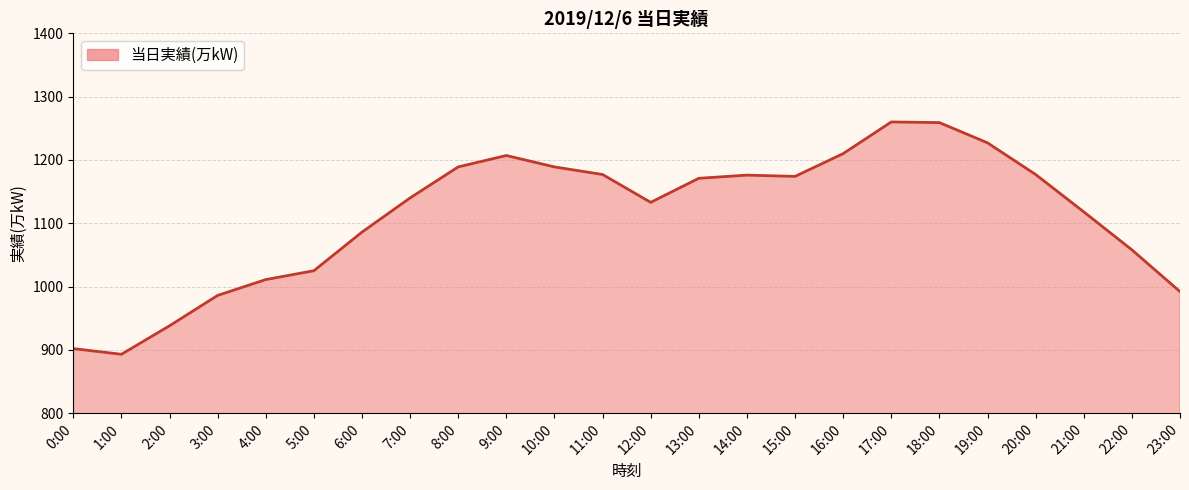

Read the value at 6:00, to the nearest 5.

1085